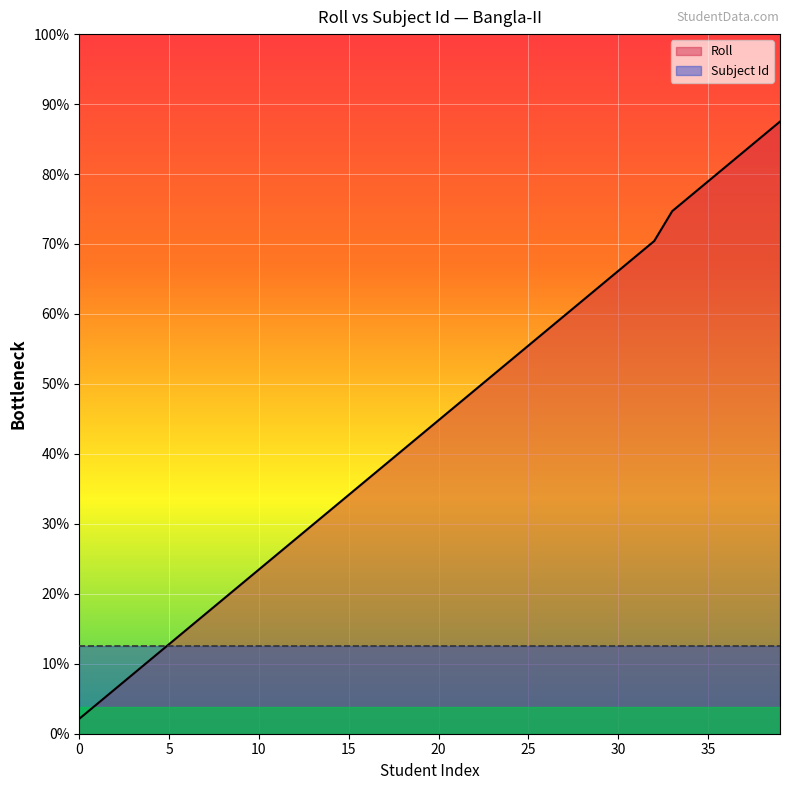

Between 25 and 26, which series saw the biggest shift?

Roll